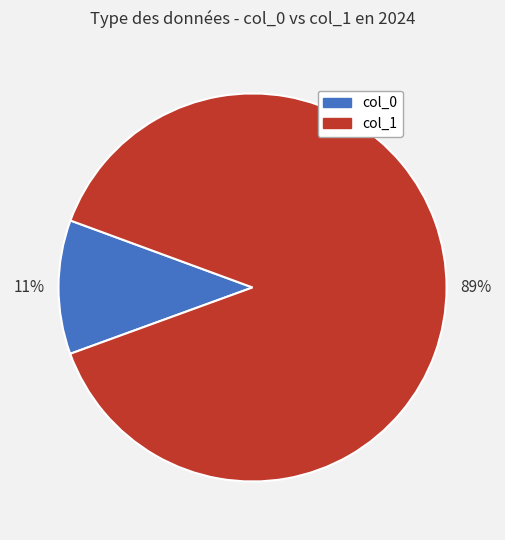

Is there any slice that represents more than half of the pie?

Yes